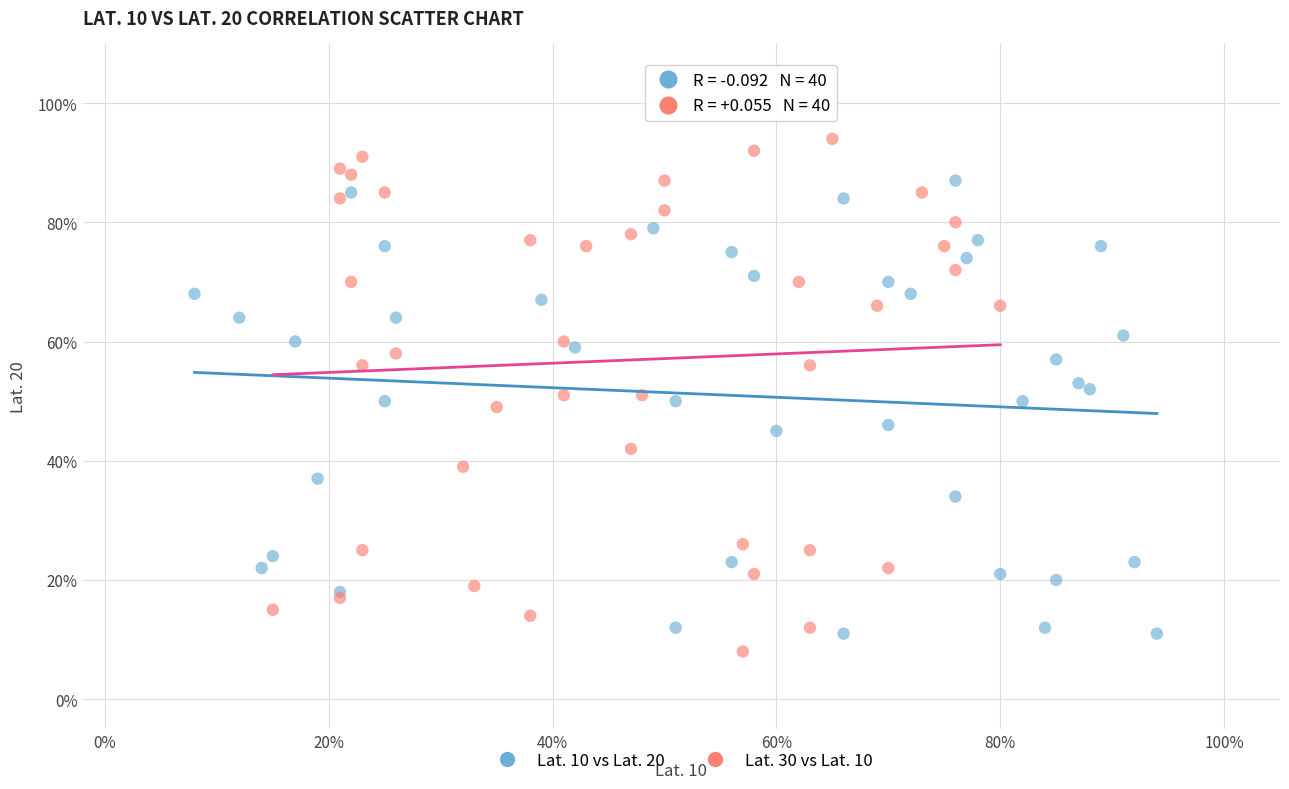

Which series reaches the minimum Y coordinate?

Lat. 30 vs Lat. 10